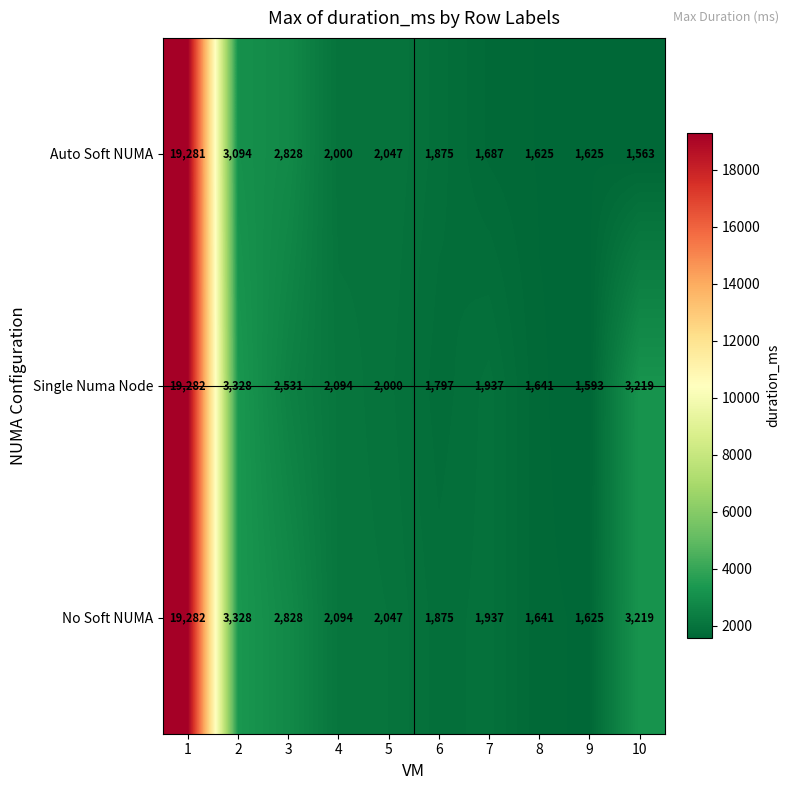

Which series has the largest total across all categories?

No Soft NUMA